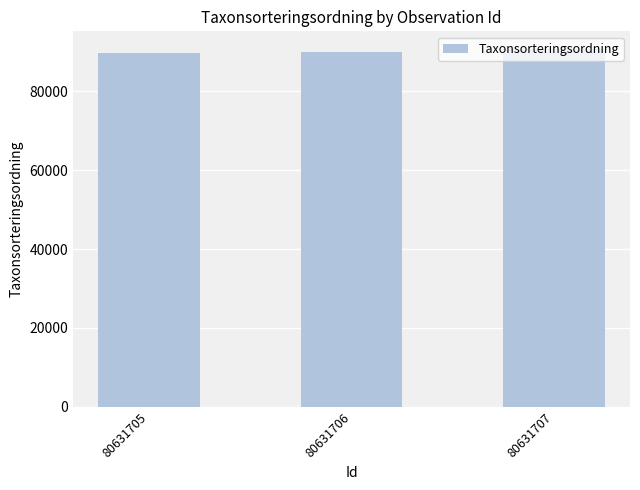

What is the value of the 2nd bar from the left?

90008